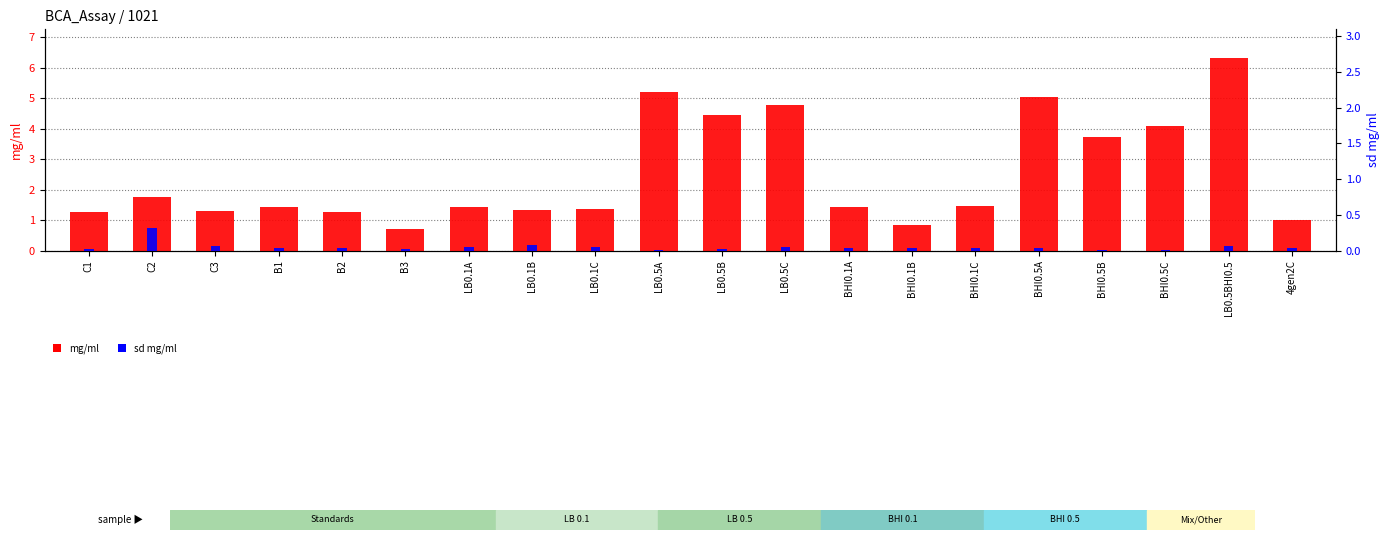

How many bars are there in total?

40